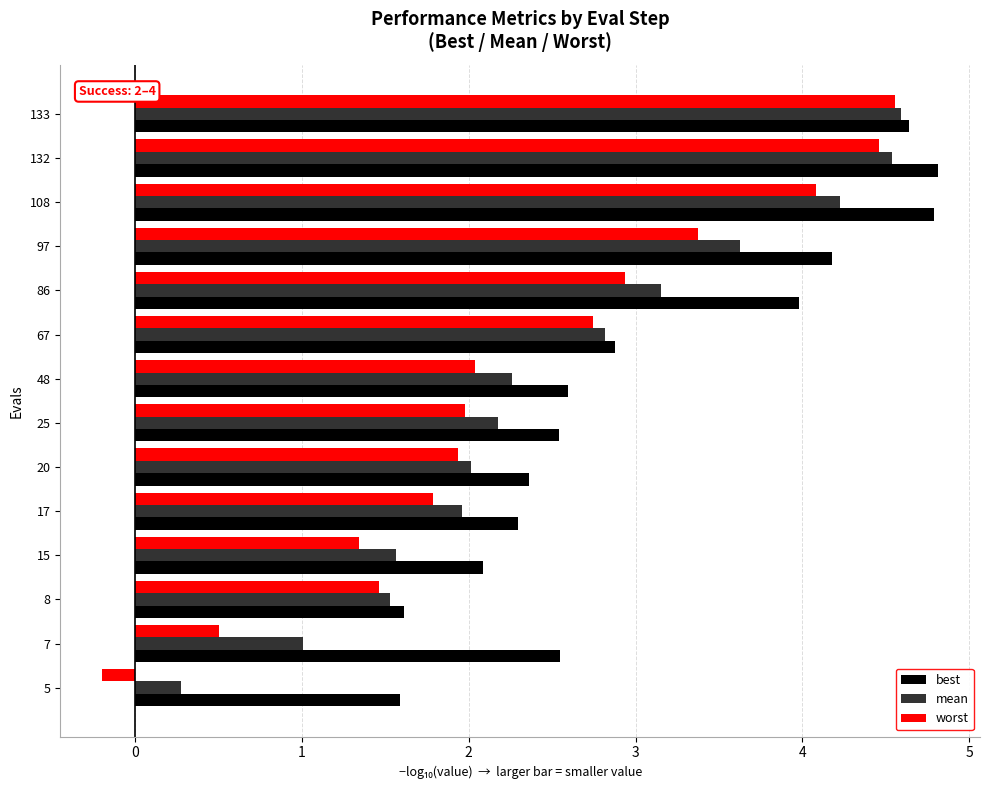

Which series has the largest total across all categories?

best